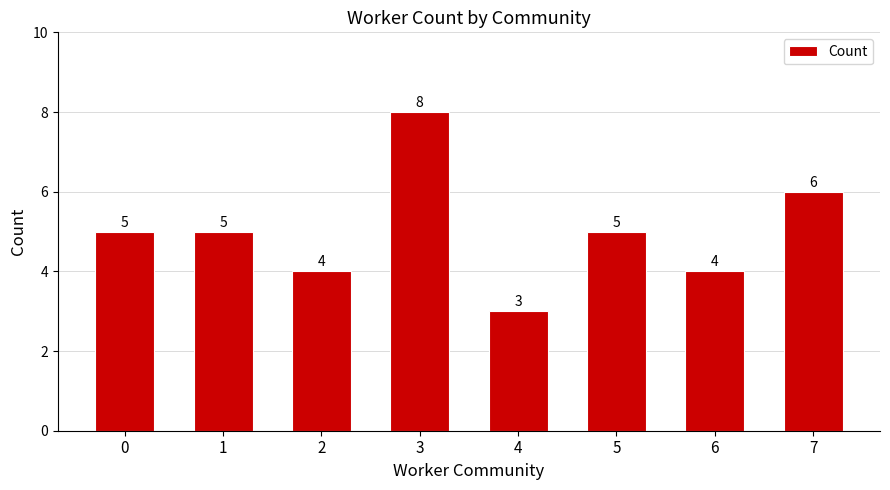

Reading left to right, list all the values displayed in this chart.

0=5	1=5	2=4	3=8	4=3	5=5	6=4	7=6